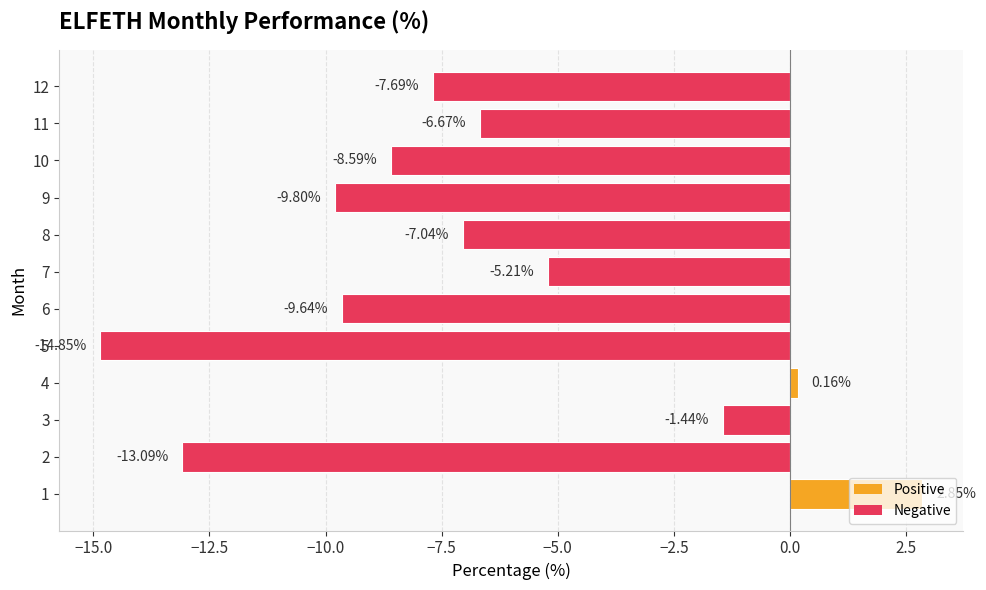

What is the average value?

-6.8